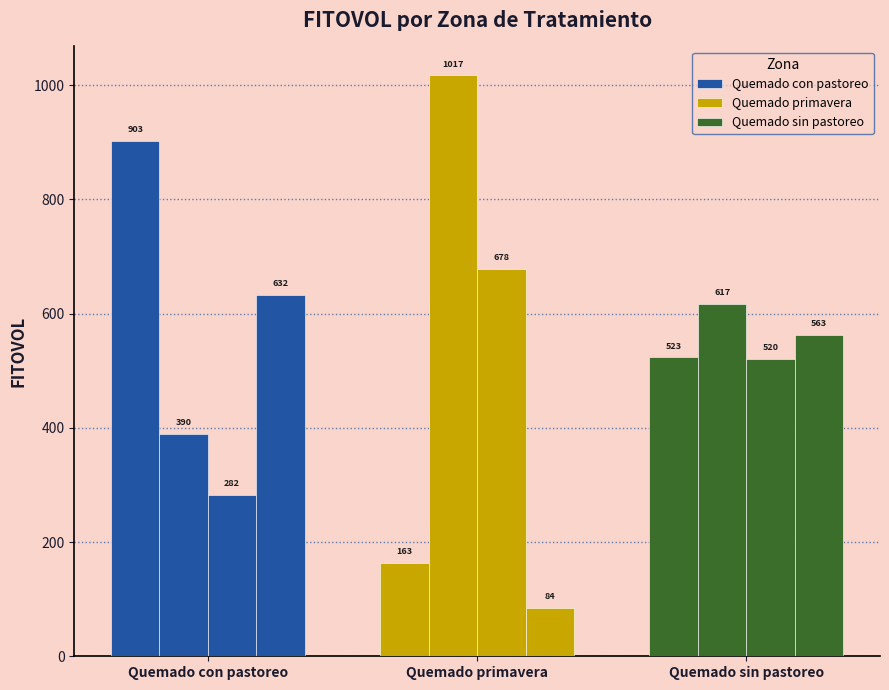

What is the value of the Quemado primavera bar at the 4th from the left?

84.3